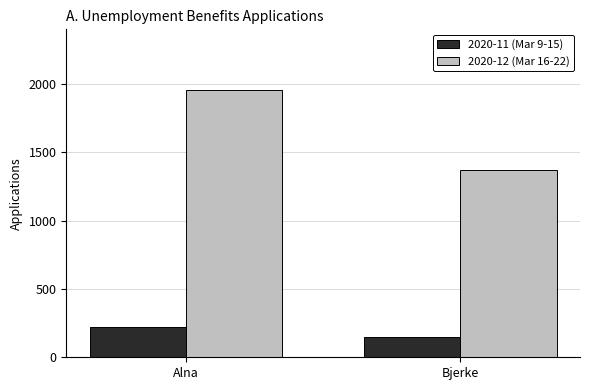

How many groups of bars are there?

2